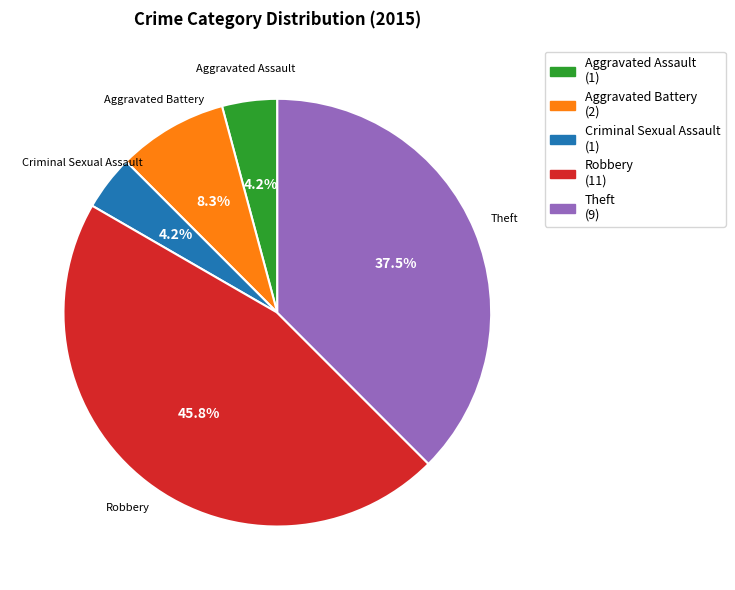

Count the number of slices in the pie.

5